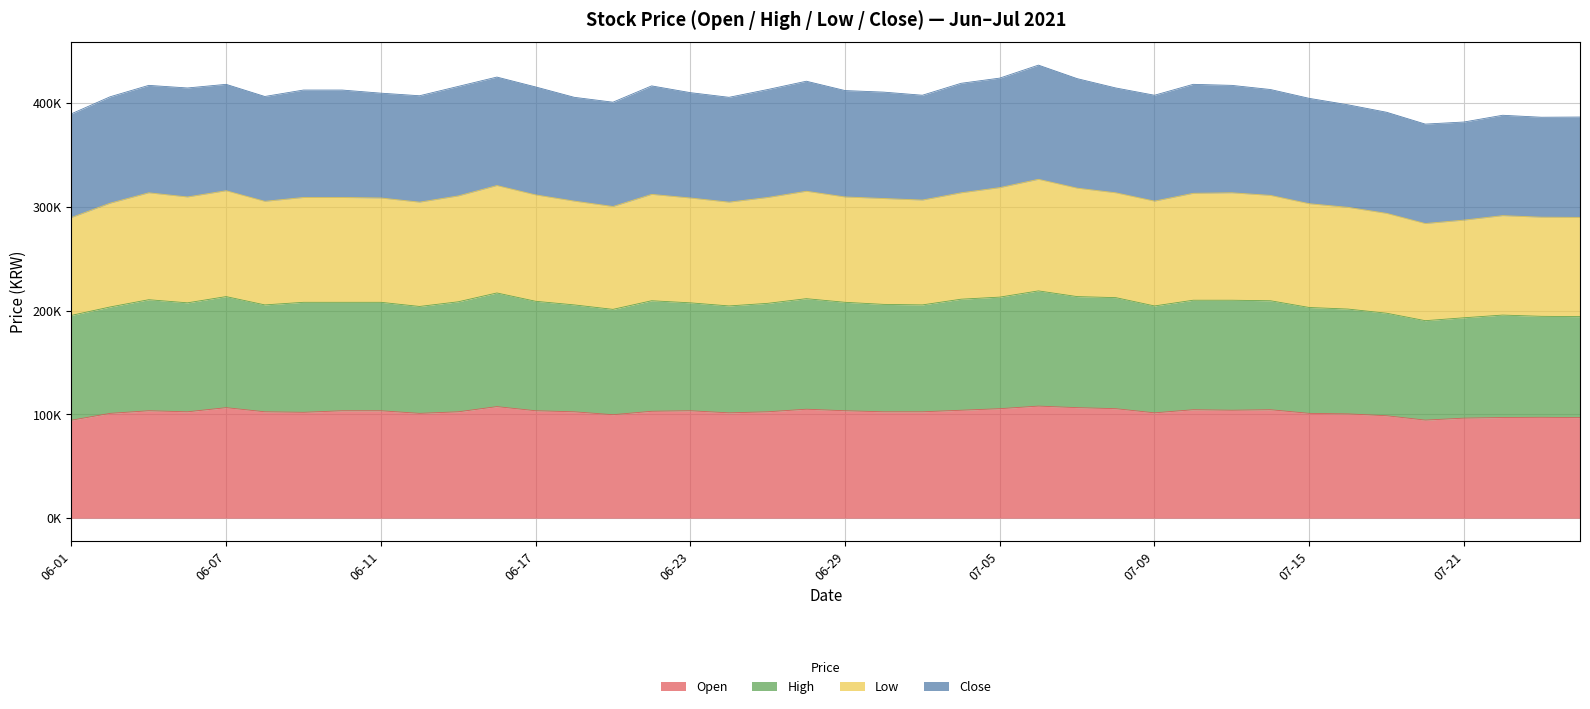

At which label does High reach its minimum?

2021-07-20